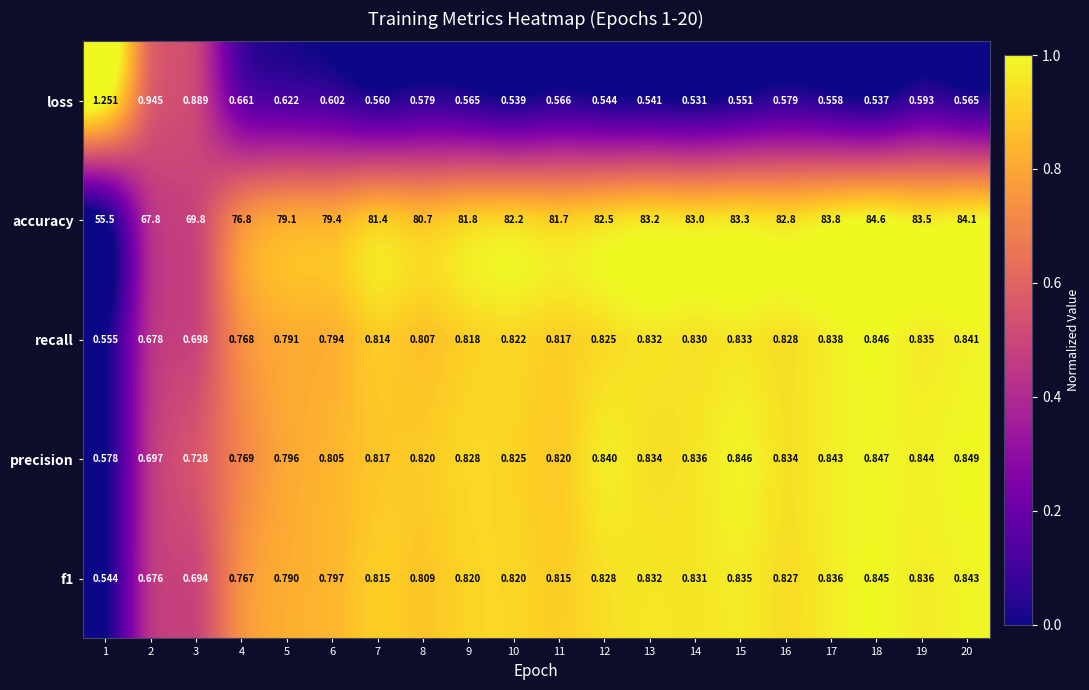

Between 4 and 19, which series saw the biggest shift?

accuracy